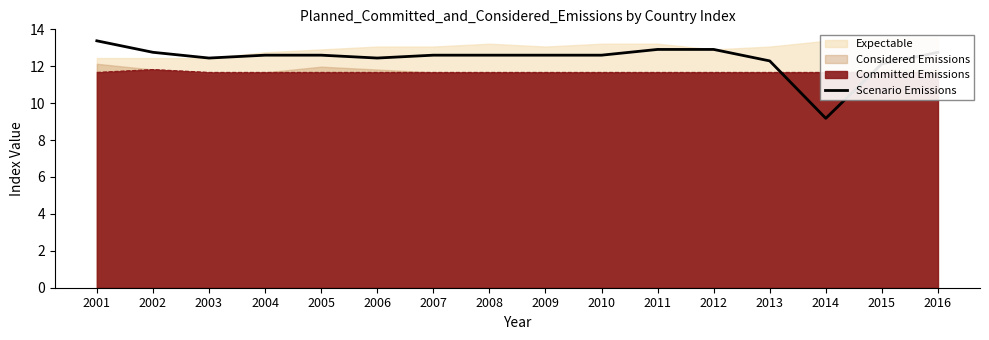

Is it true that Scenario Emissions equals 18.9 at 2007?

False